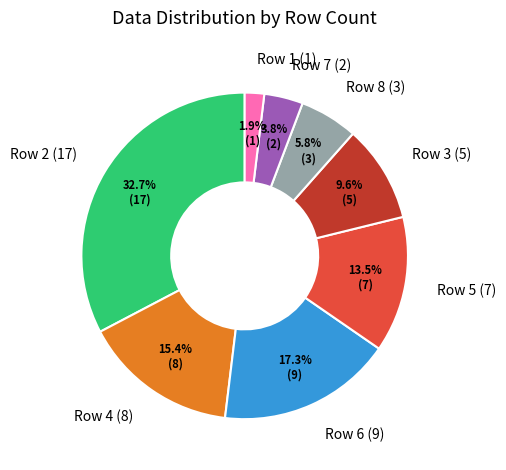

Between Row 2 (17) and Row 4 (8), which is larger?

Row 2 (17)